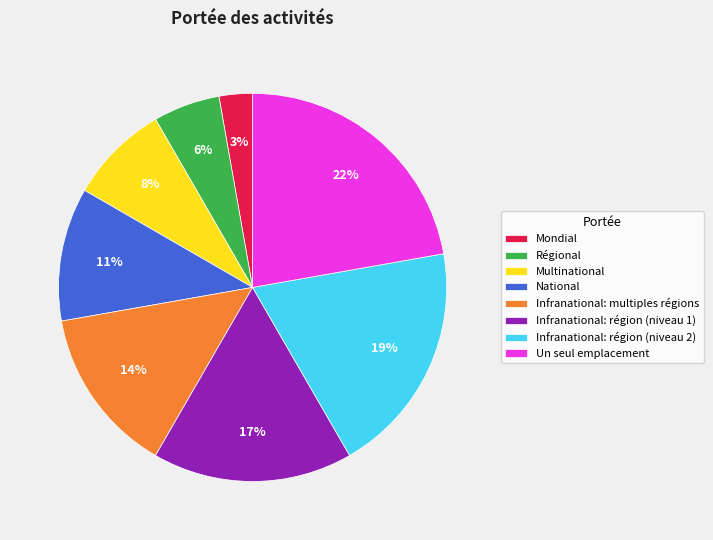

Is it true that Infranational: région (niveau 1) is 17% of the pie?

True